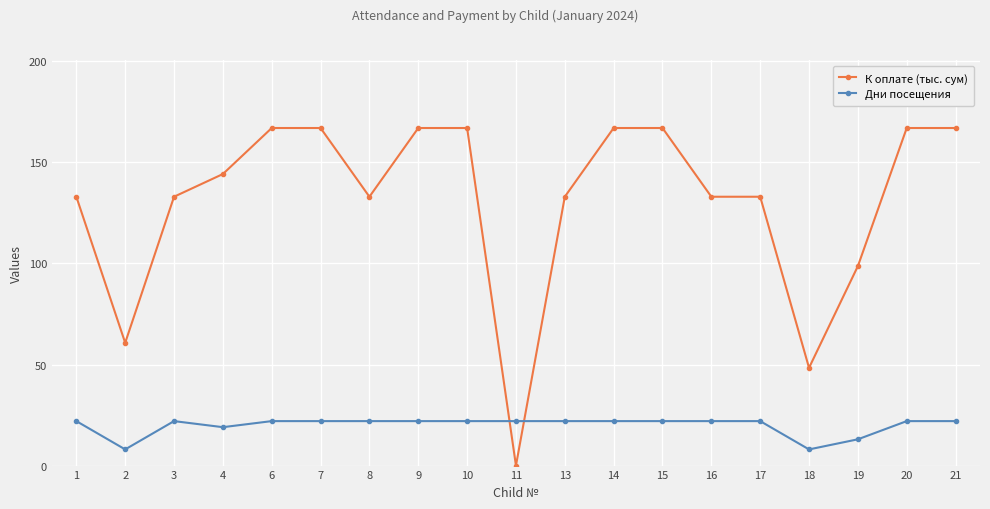

Which label corresponds to the smallest value in the chart?

11